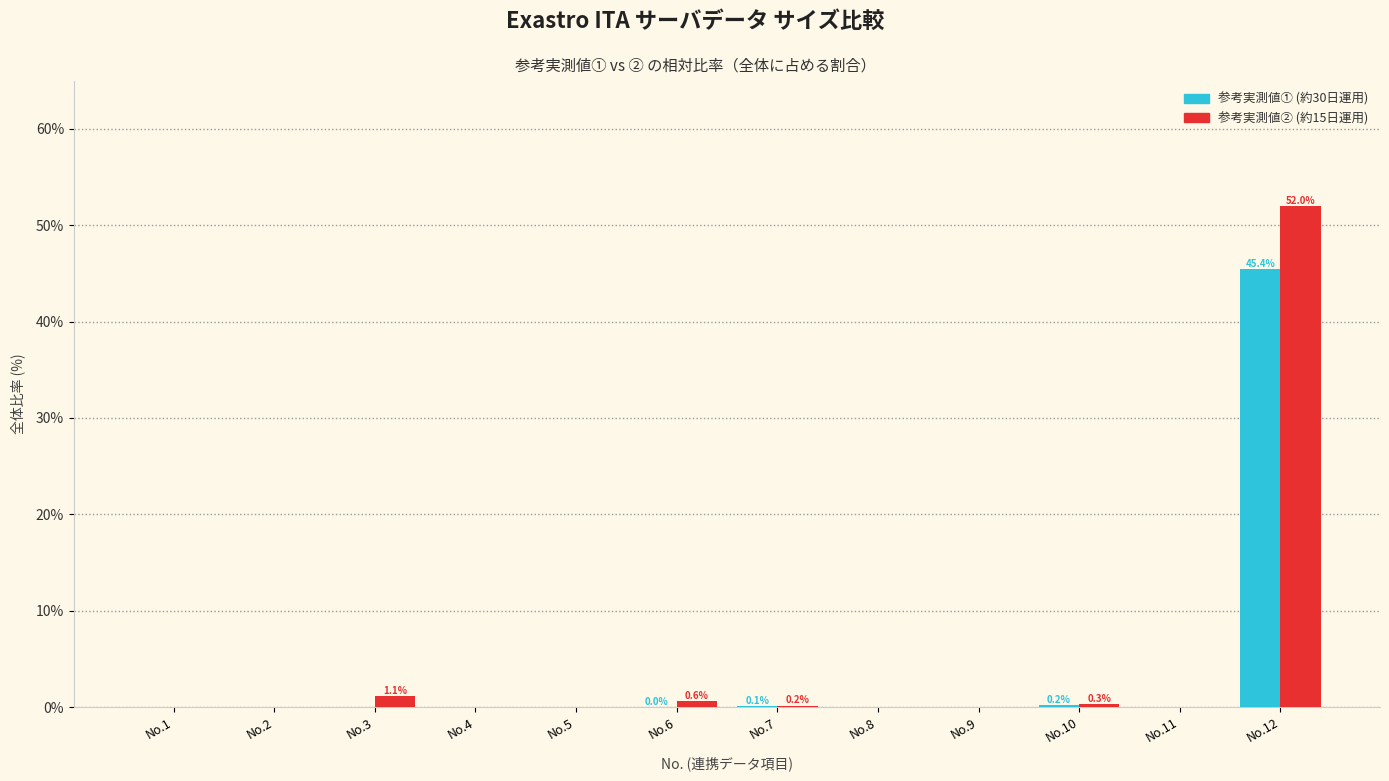

At which label does 参考実測値① (約30日運用) reach its peak?

No.12